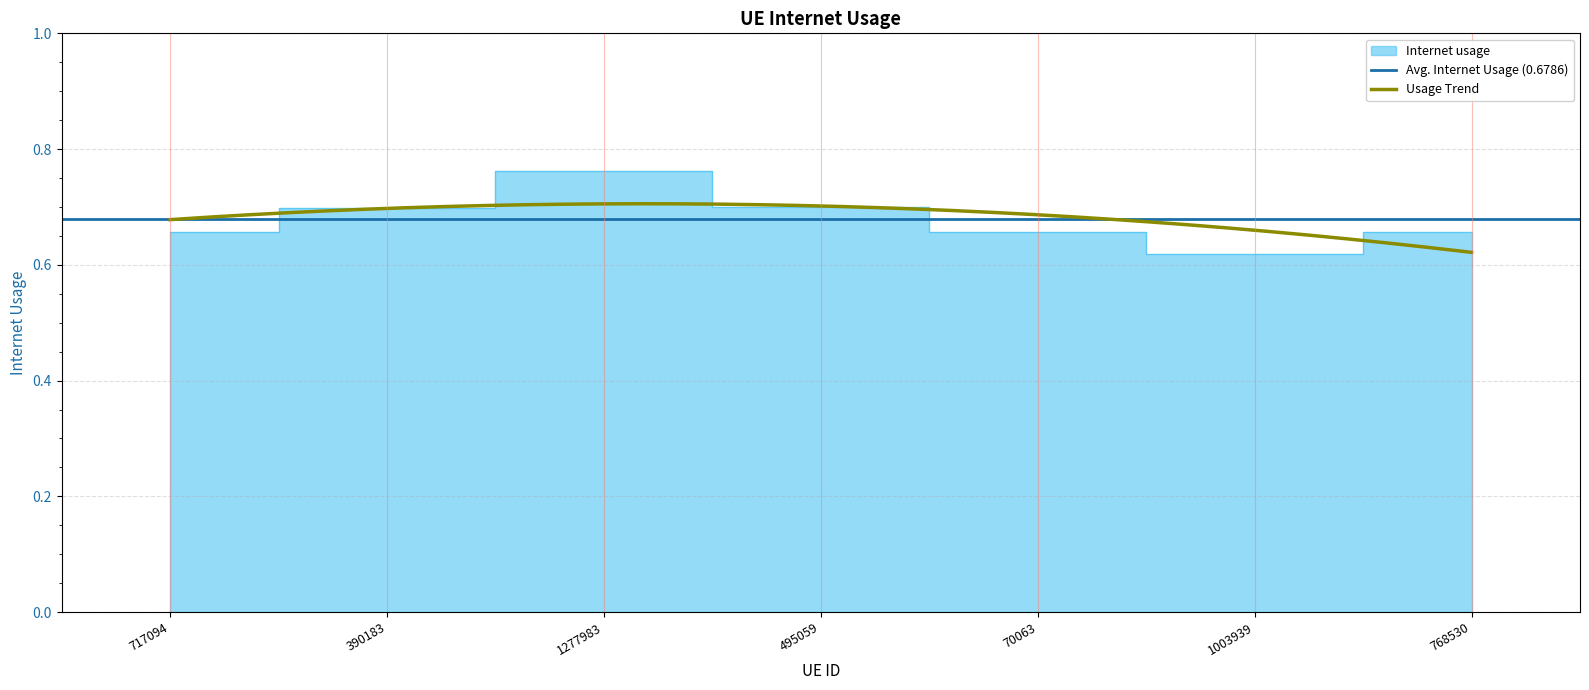

What is the value of the 3rd point from the left?

0.8